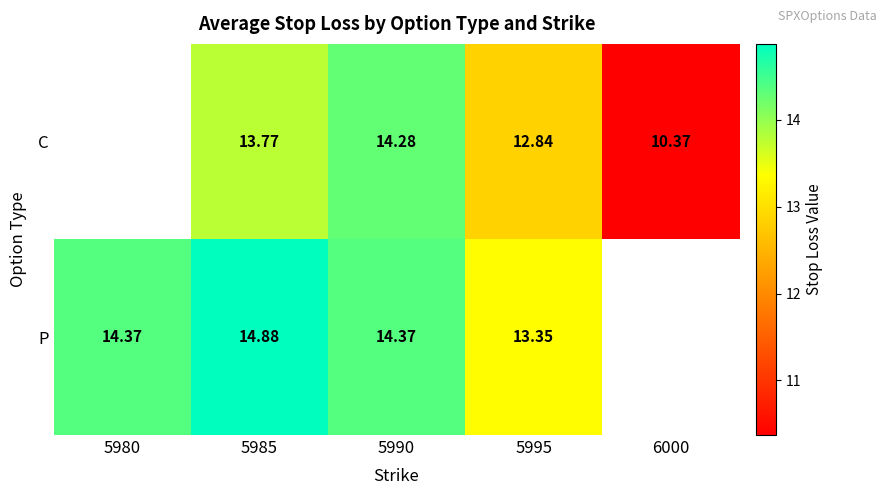

Which series changed the most between 5990 and 5995?

C